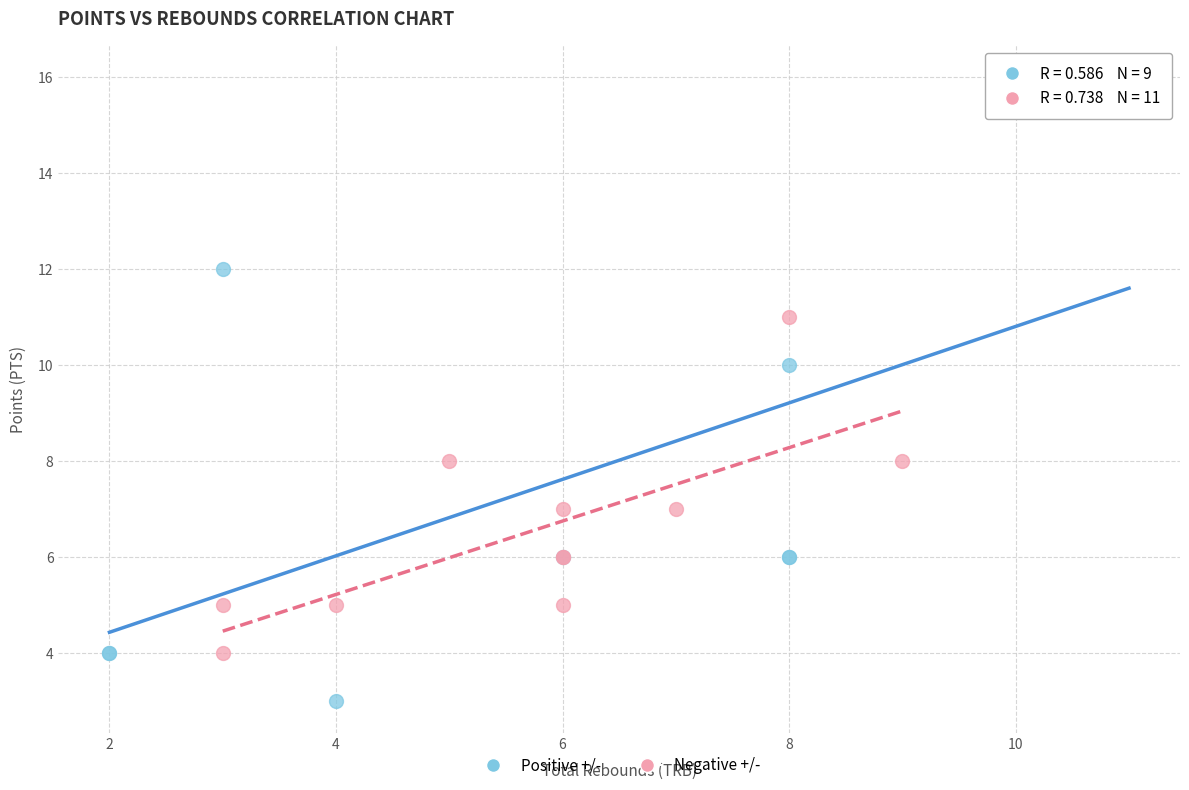

What are all the series names shown in the legend?

Positive +/-, Negative +/-